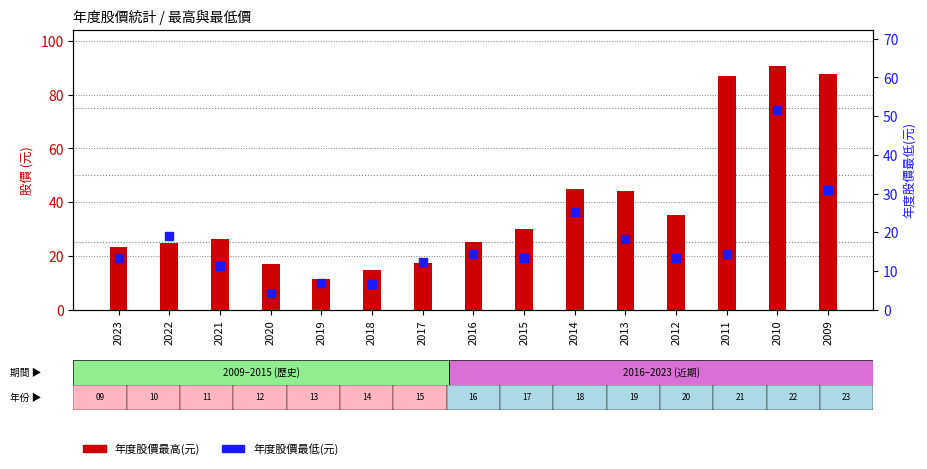

Is the value of 年度股價最高(元) at 2012 greater than the value of 年度股價最低(元) at 2017?

Yes